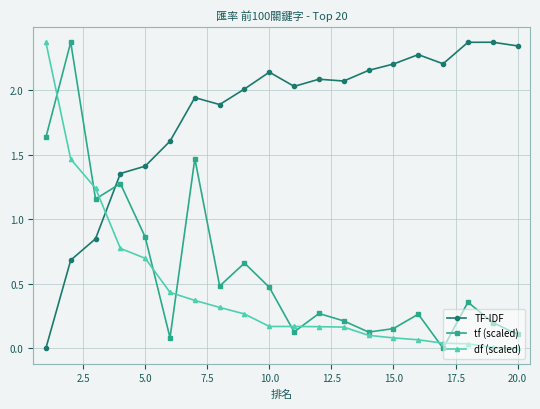

At how many categories does at least one series exceed 1?

20